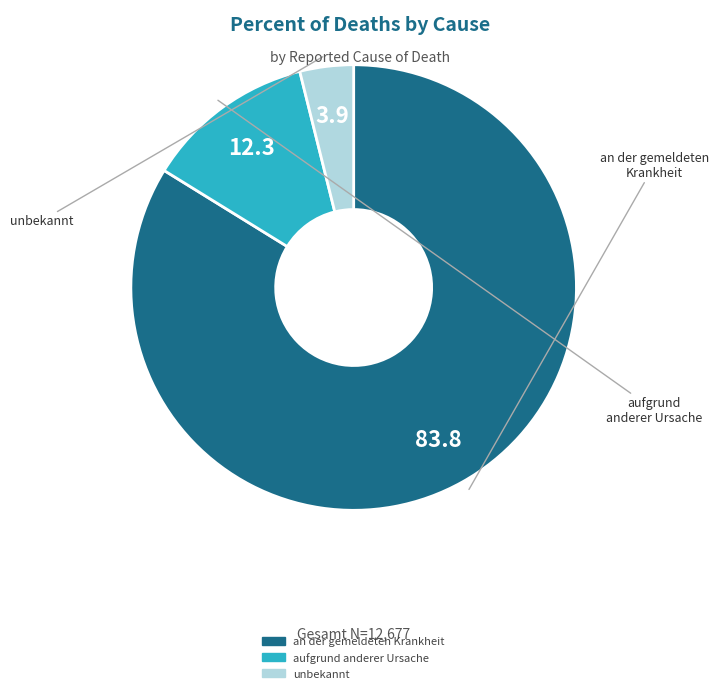

Does an der gemeldeten Krankheit account for over 50% of the chart?

Yes